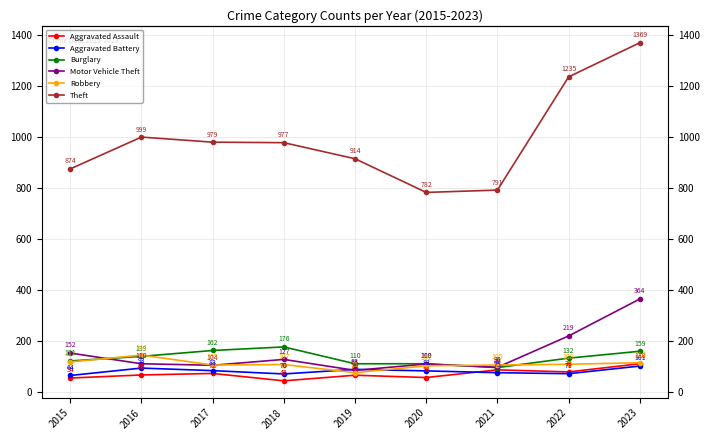

The value of Motor Vehicle Theft at 2016 is 110. True or false?

True